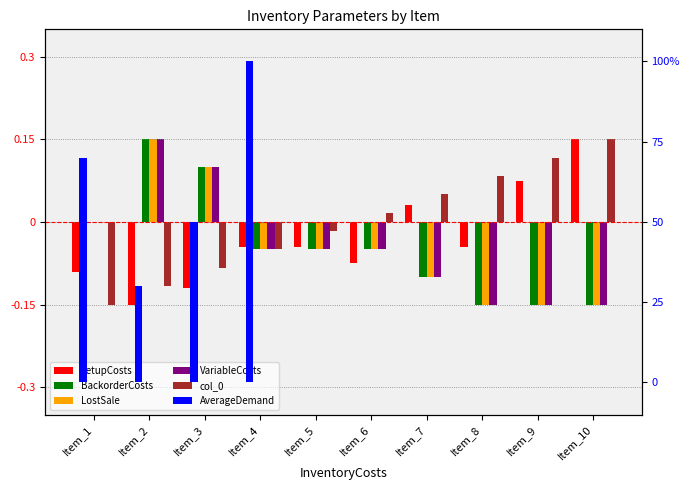

Between Item_6 and Item_5, which is larger?

Item_5